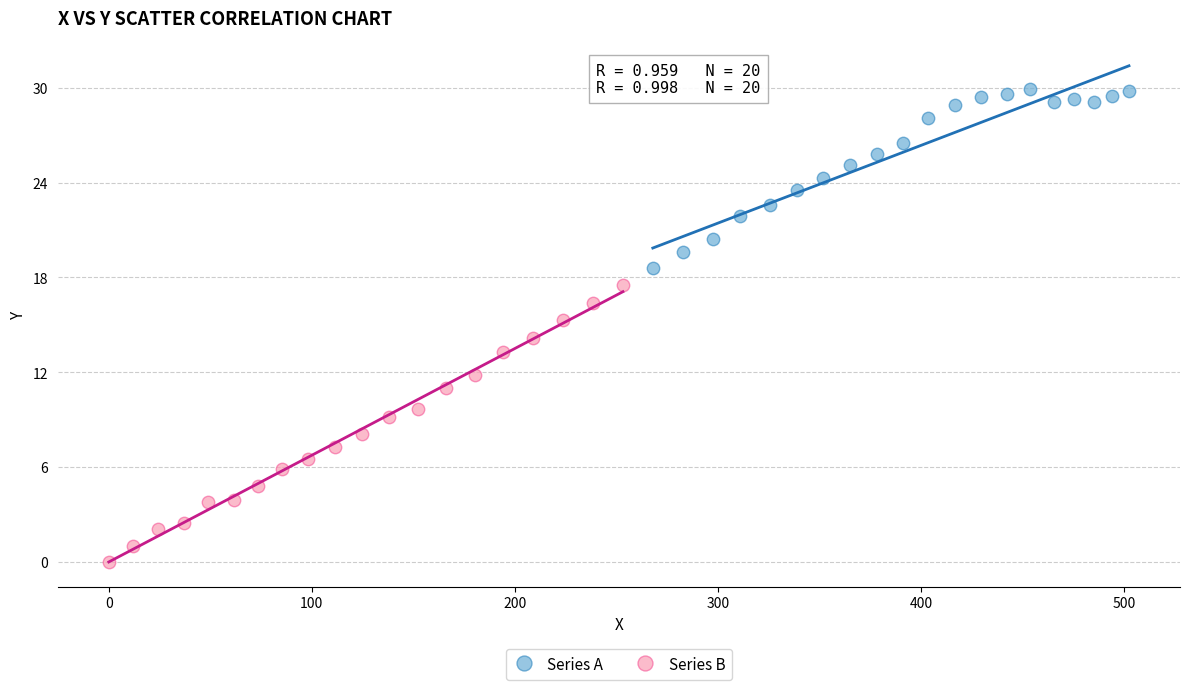

Which series reaches the minimum Y coordinate?

Series B